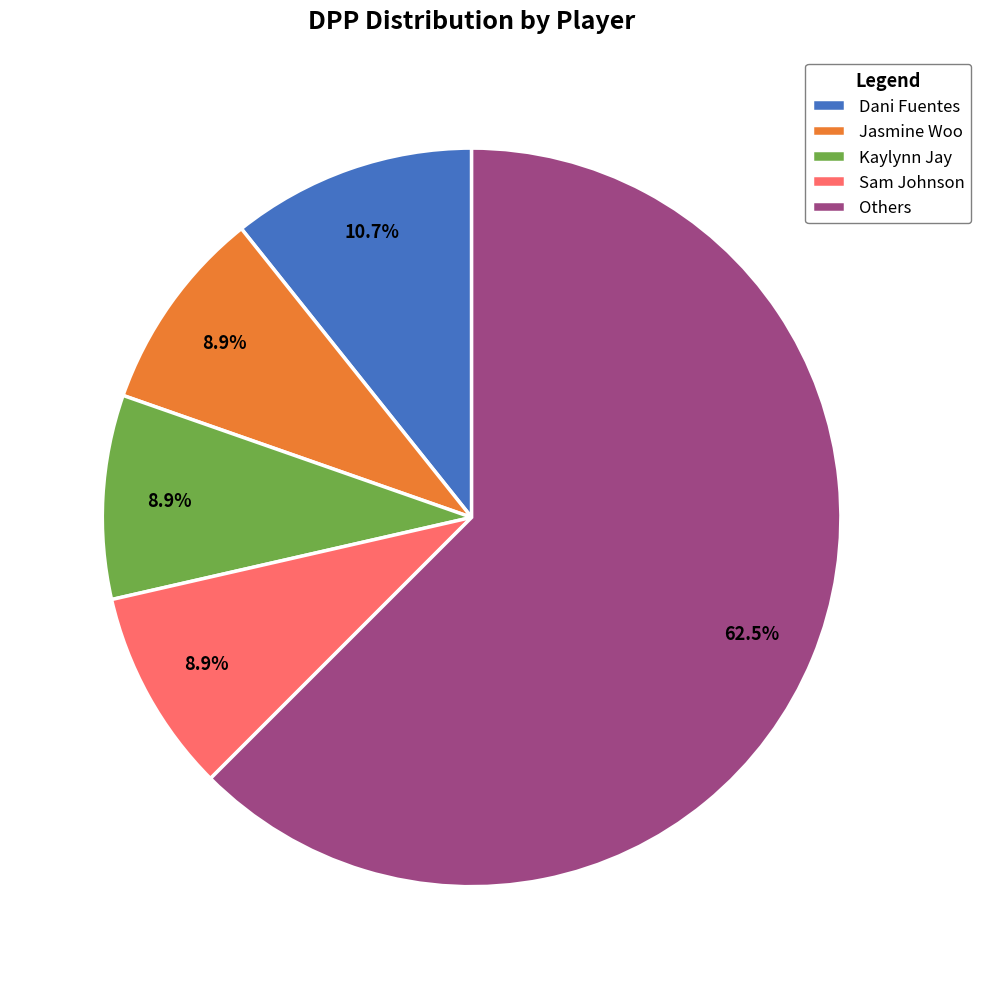

Do Sam Johnson and Jasmine Woo together represent more than half of the pie?

No